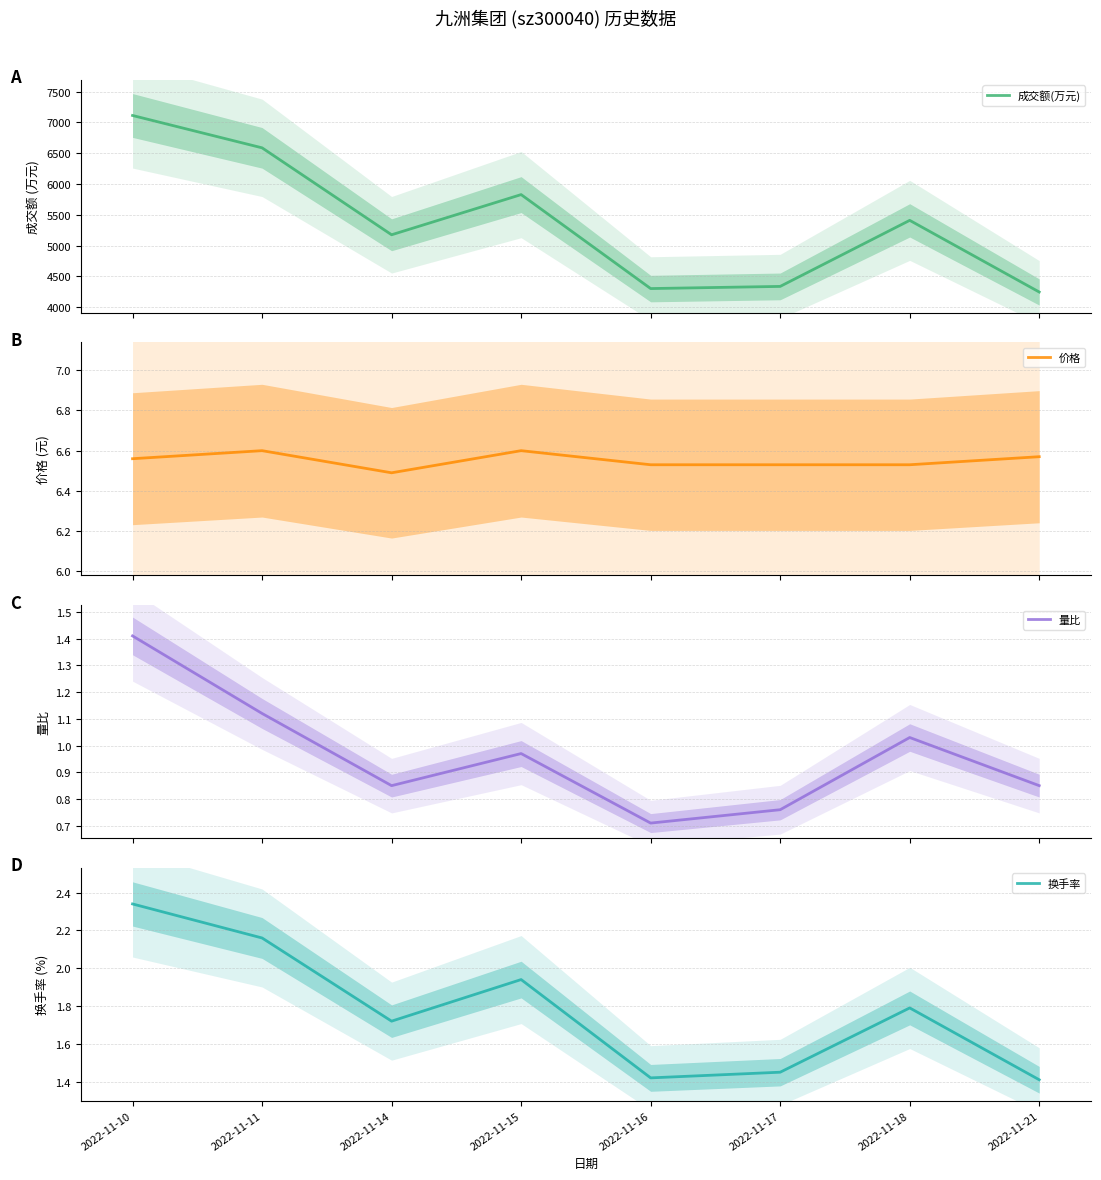

What is the difference between the maximum and second lowest values in the 成交额(万元) series?

2809